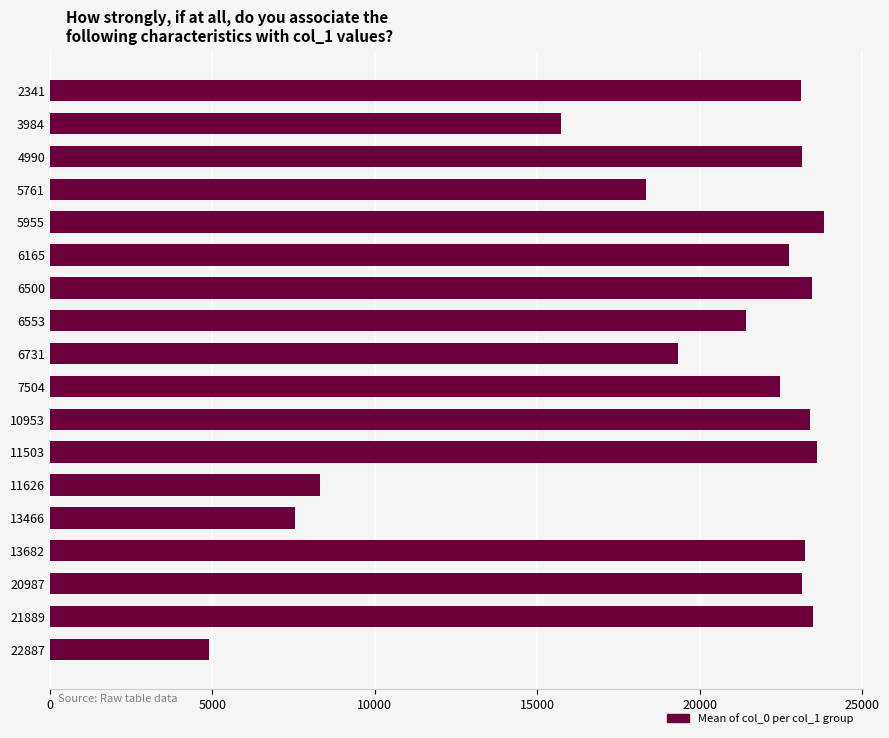

What is the difference between the maximum and minimum values?

18934